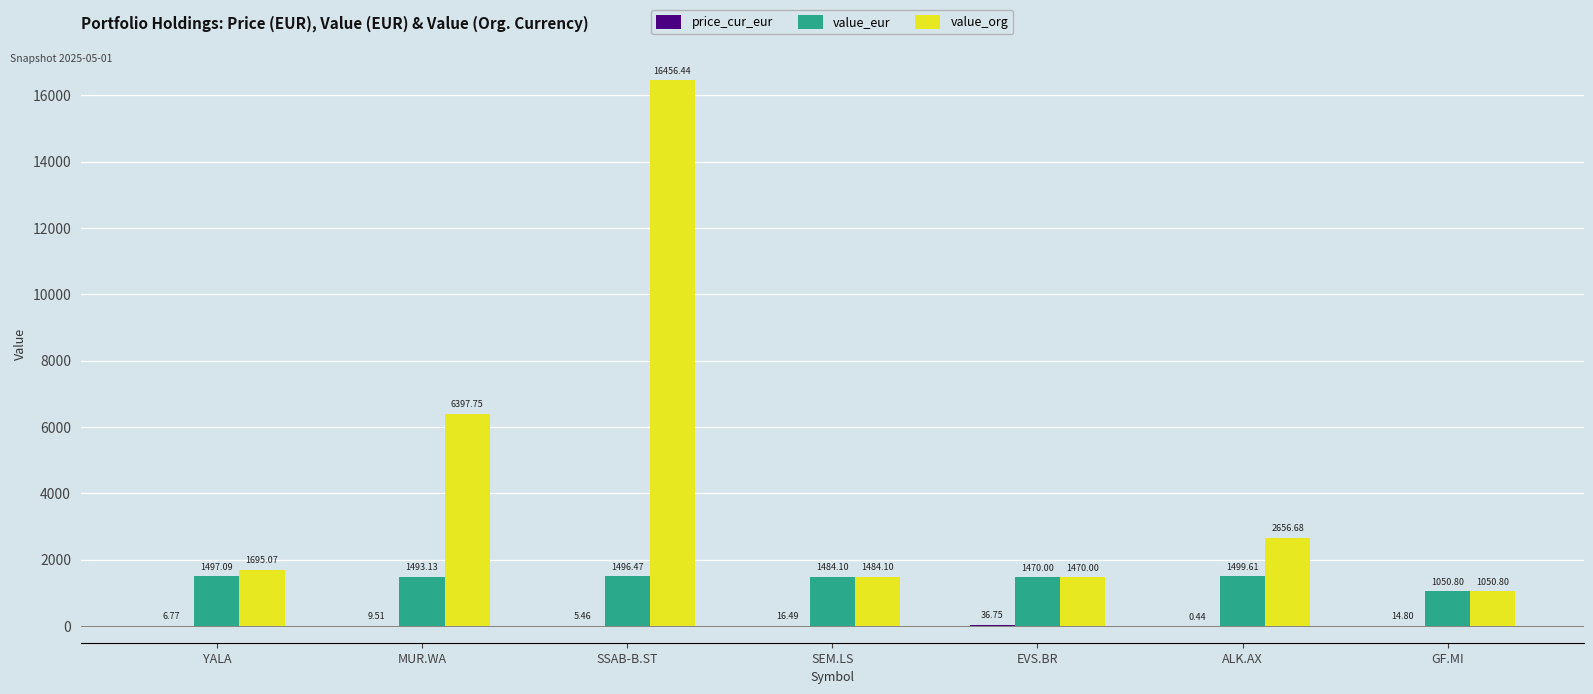

What is the approximate value of value_eur at EVS.BR?

1470.0